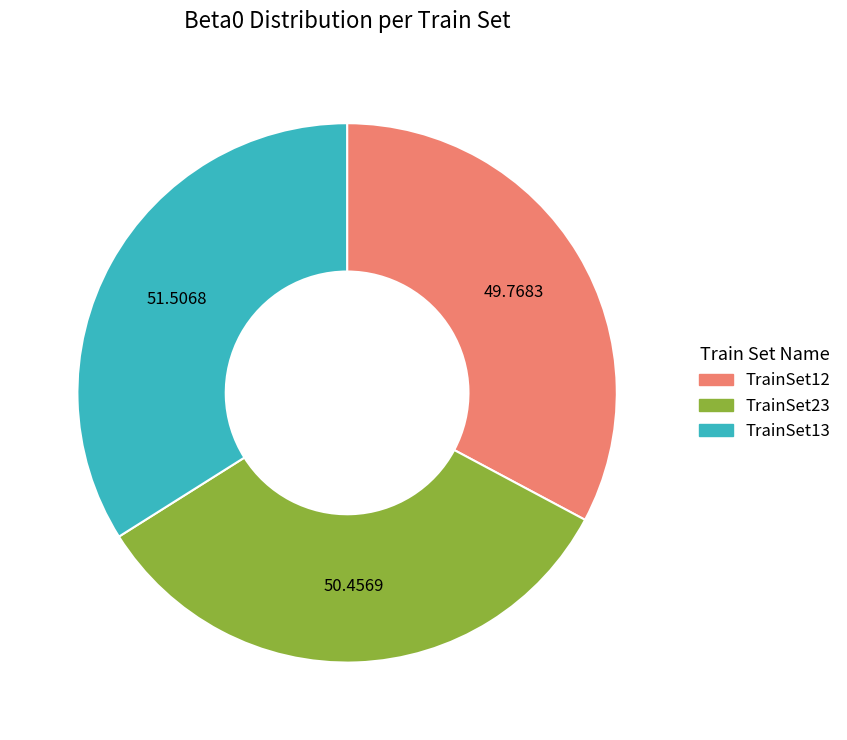

Which slice is the largest?

TrainSet13